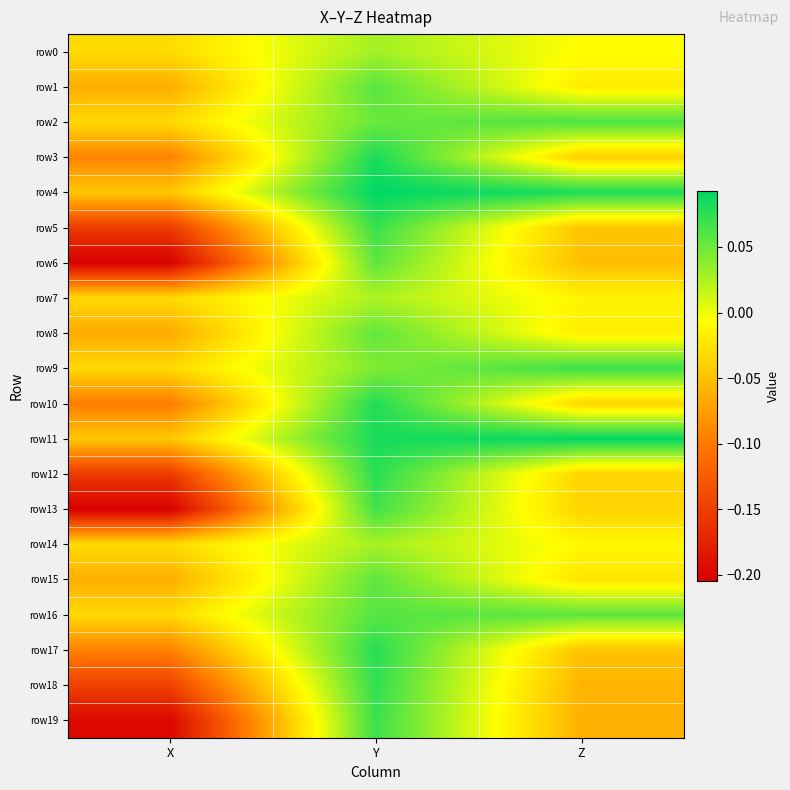

Which series has the largest range (max minus min)?

row13